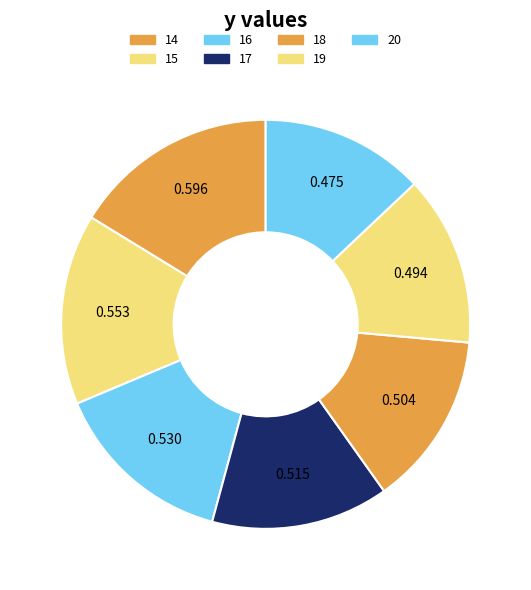

Does 18 represent more than half of the total?

No